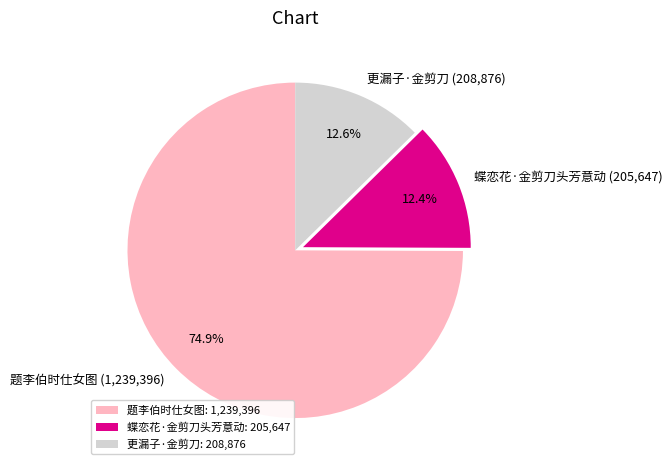

Combined, do 更漏子·金剪刀 (208,876) and 蝶恋花·金剪刀头芳意动 (205,647) account for over 50%?

No